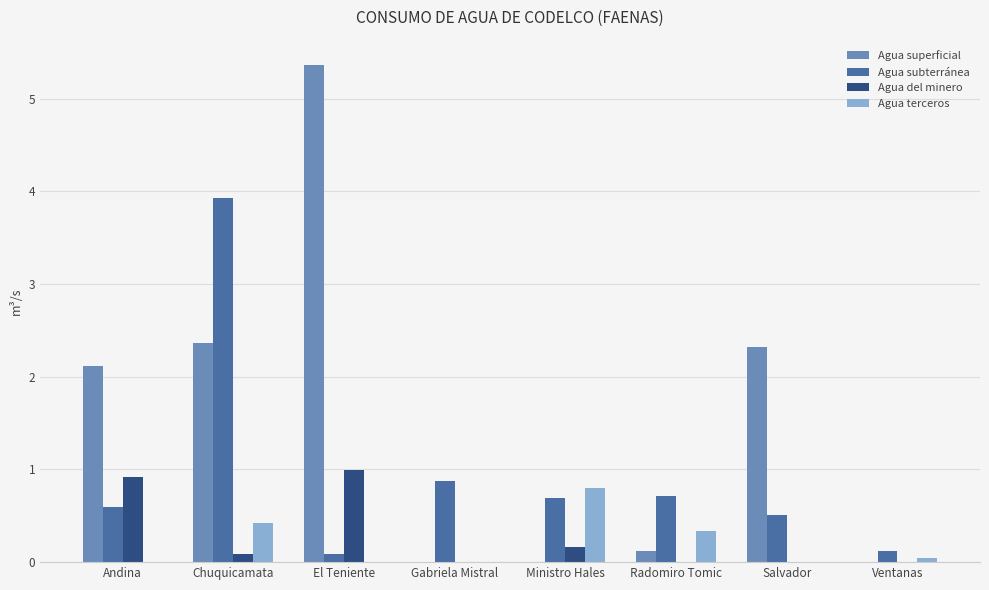

Is it true that Agua subterránea equals 0.7 at Radomiro Tomic?

True